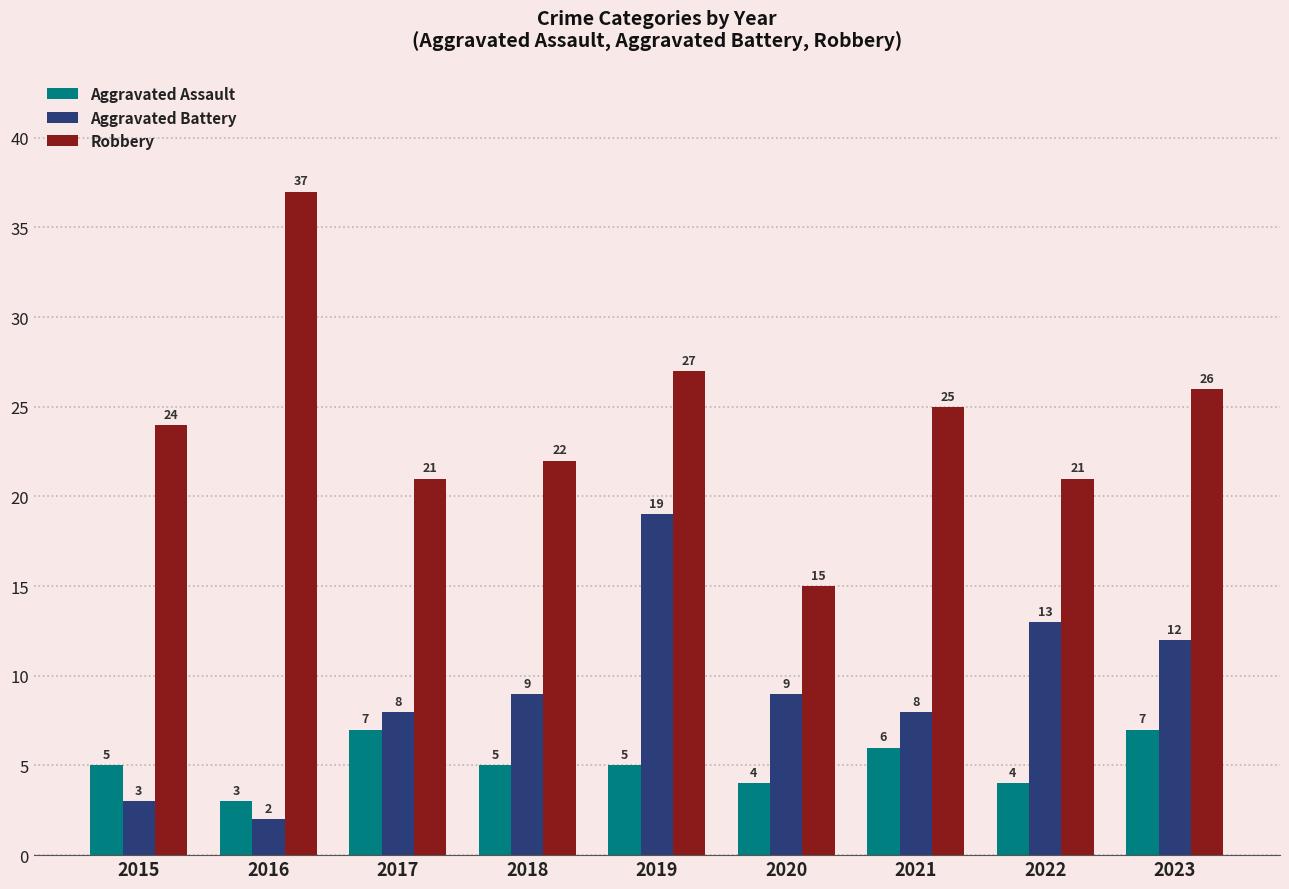

Is the value of Aggravated Battery at 2018 greater than the value of Aggravated Assault at 2018?

Yes